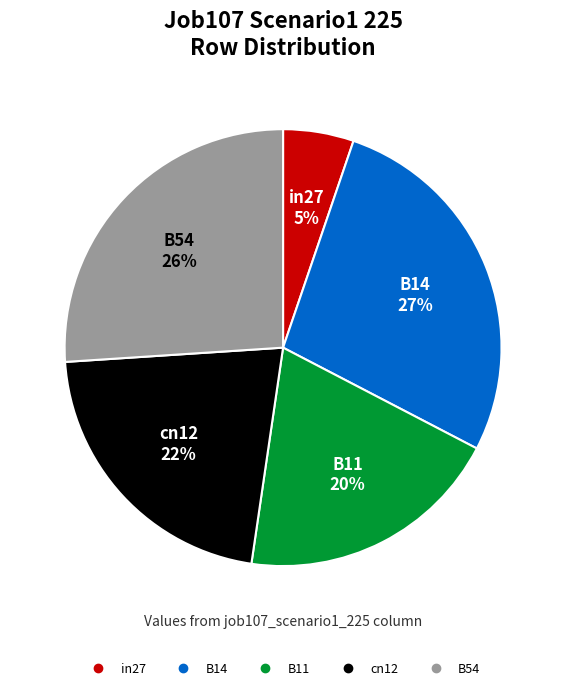

Which category has the biggest portion of the pie?

B14